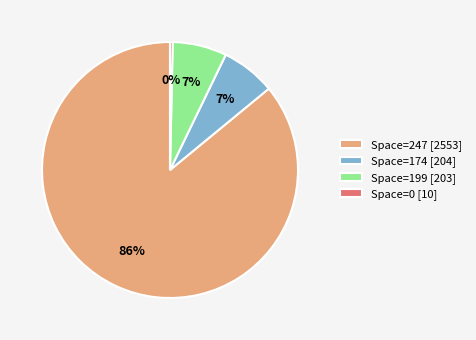

To the nearest percent, what portion does Space=247 [2553] represent?

86%